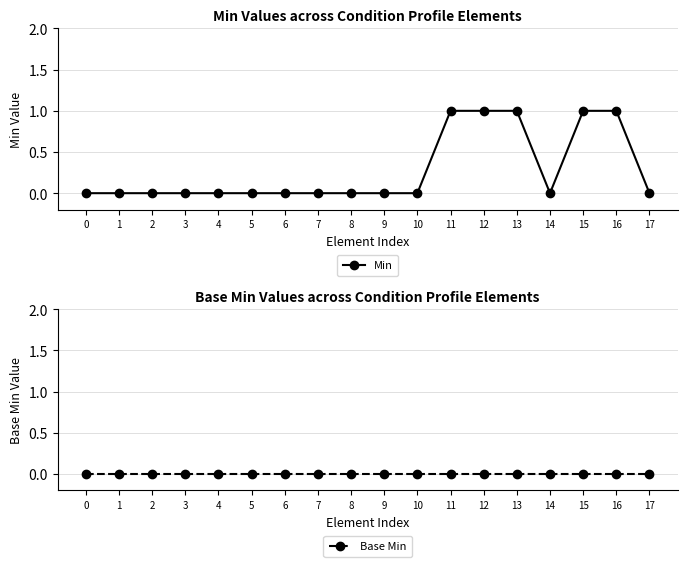

The Min series shows 1 at 11. True or false?

True